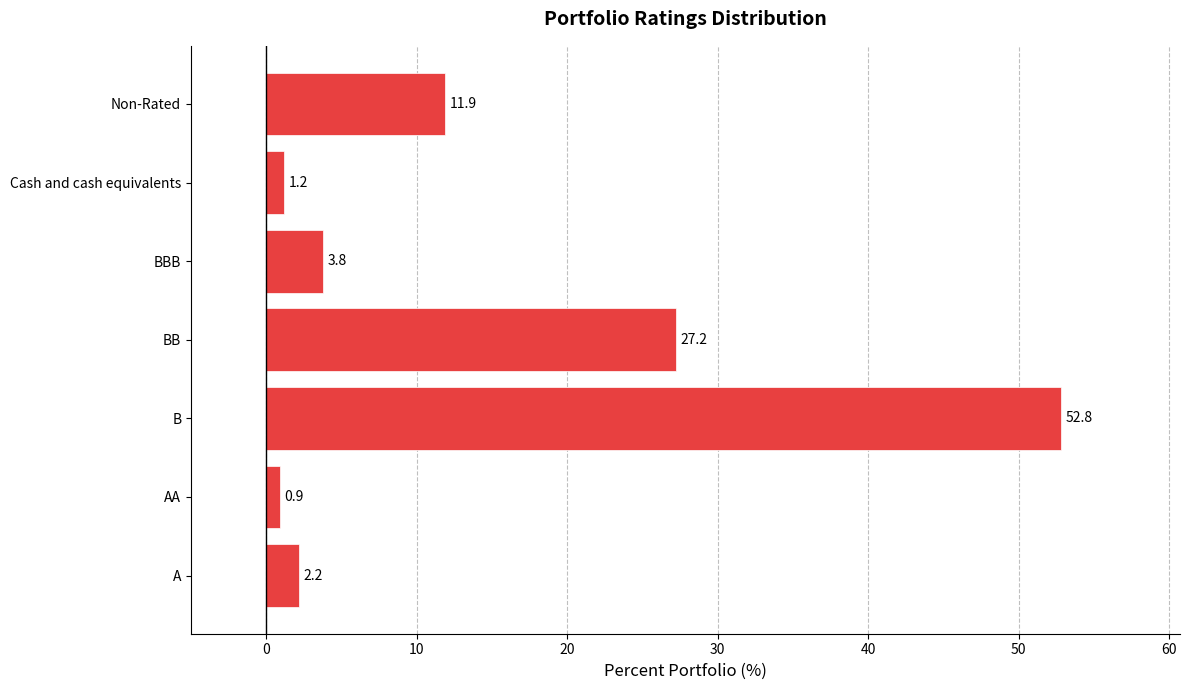

Rank the categories by value from lowest to highest.

AA, Cash and cash equivalents, A, BBB, Non-Rated, BB, B